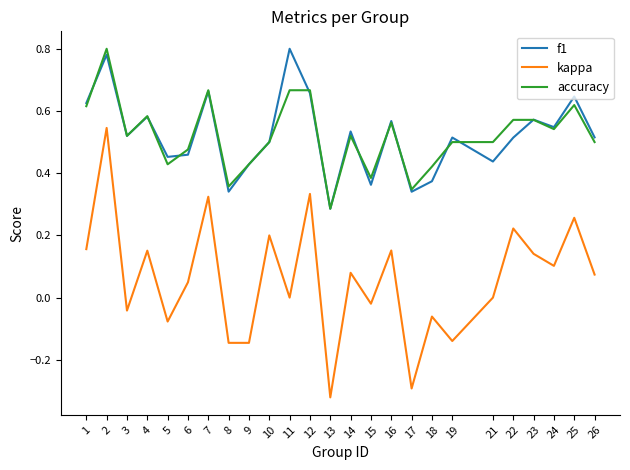

True or false: f1 has more than 0 points higher than both neighbors.

True